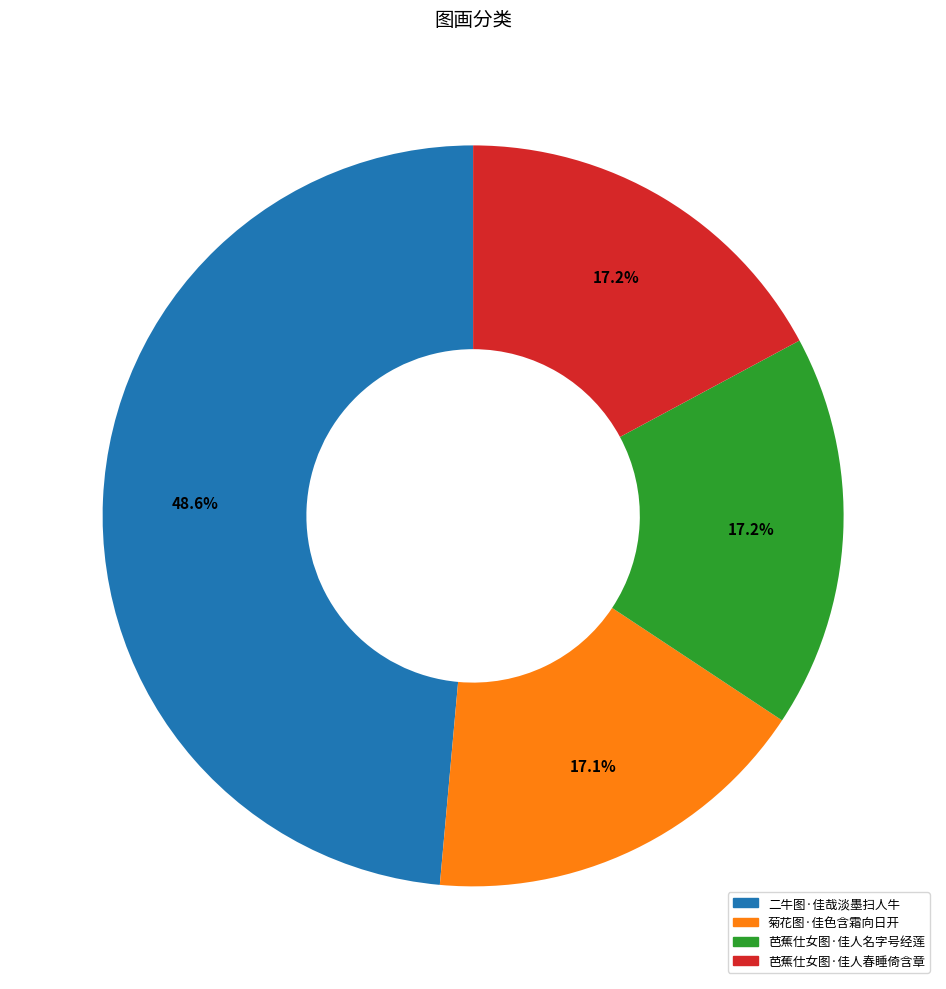

To the nearest percent, what portion does 二牛图·佳哉淡墨扫人牛 represent?

49%